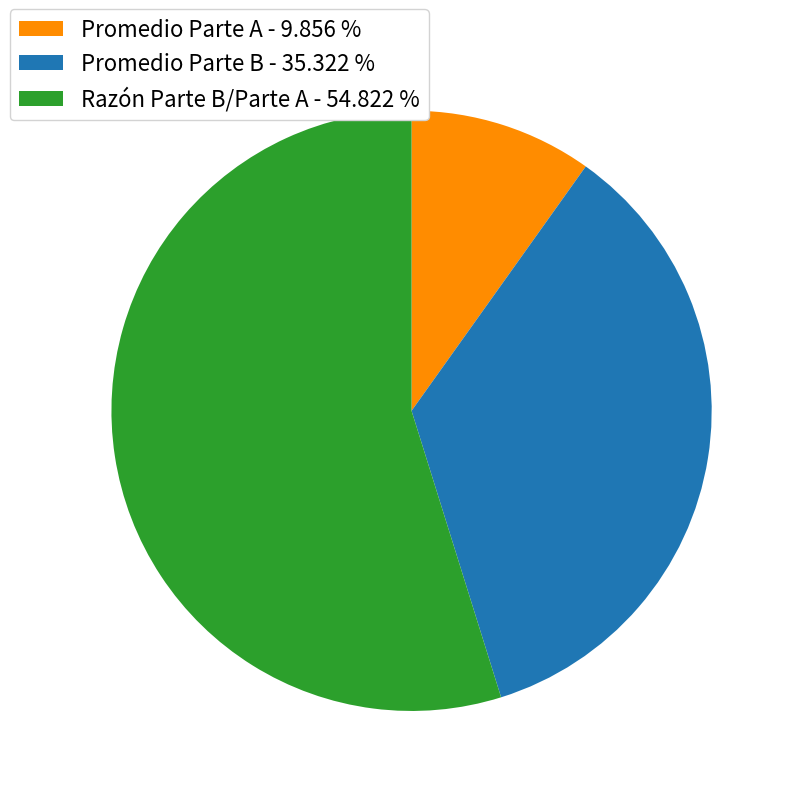

Which category has the biggest portion of the pie?

Razón Parte B/Parte A